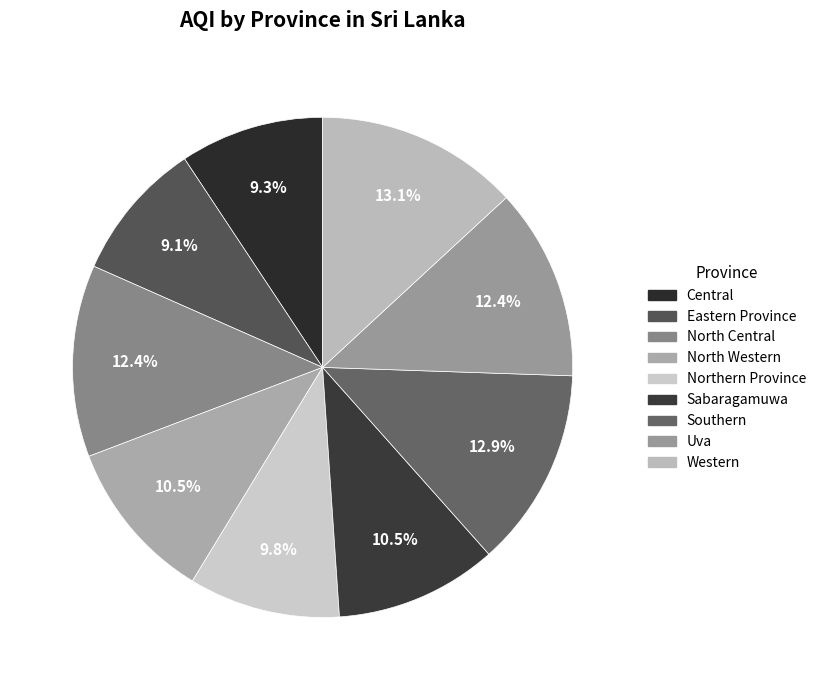

Is there any slice that represents more than half of the pie?

No